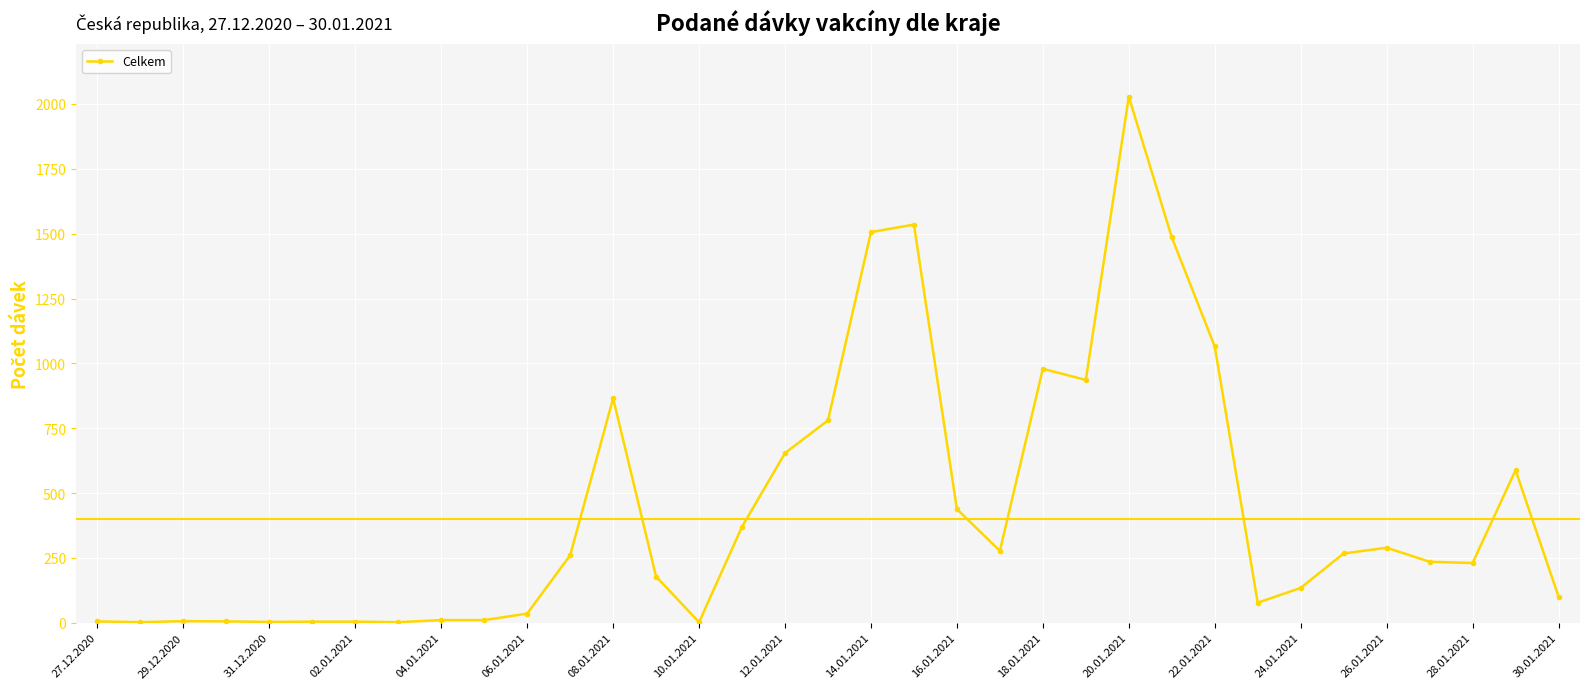

What is the greatest value displayed?

2028